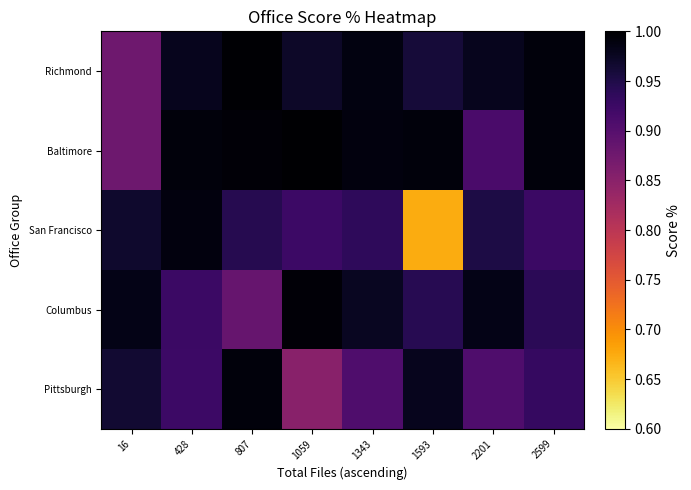

Which has a higher value, 1593 or 428?

428